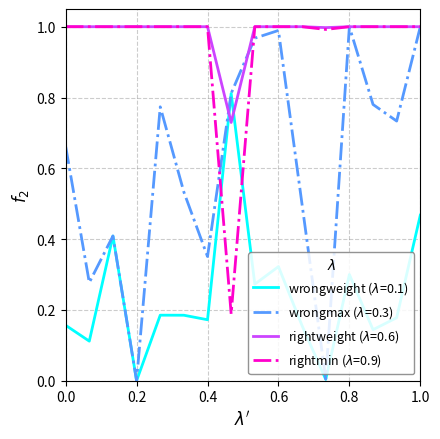

How many lines are shown in the chart?

4